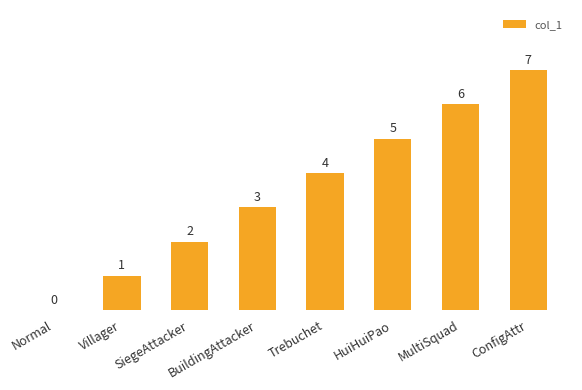

What is the sum of all values?

28